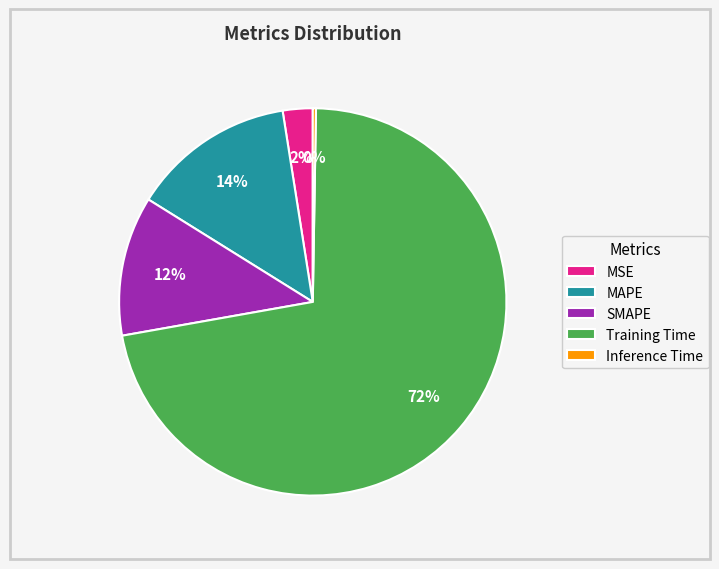

Is SMAPE the majority of the pie?

No